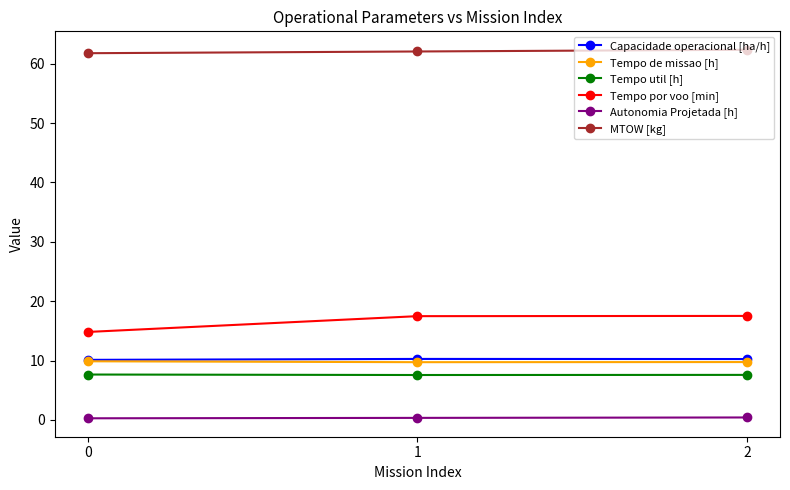

Where does the Tempo por voo [min] series first go above 17?

1